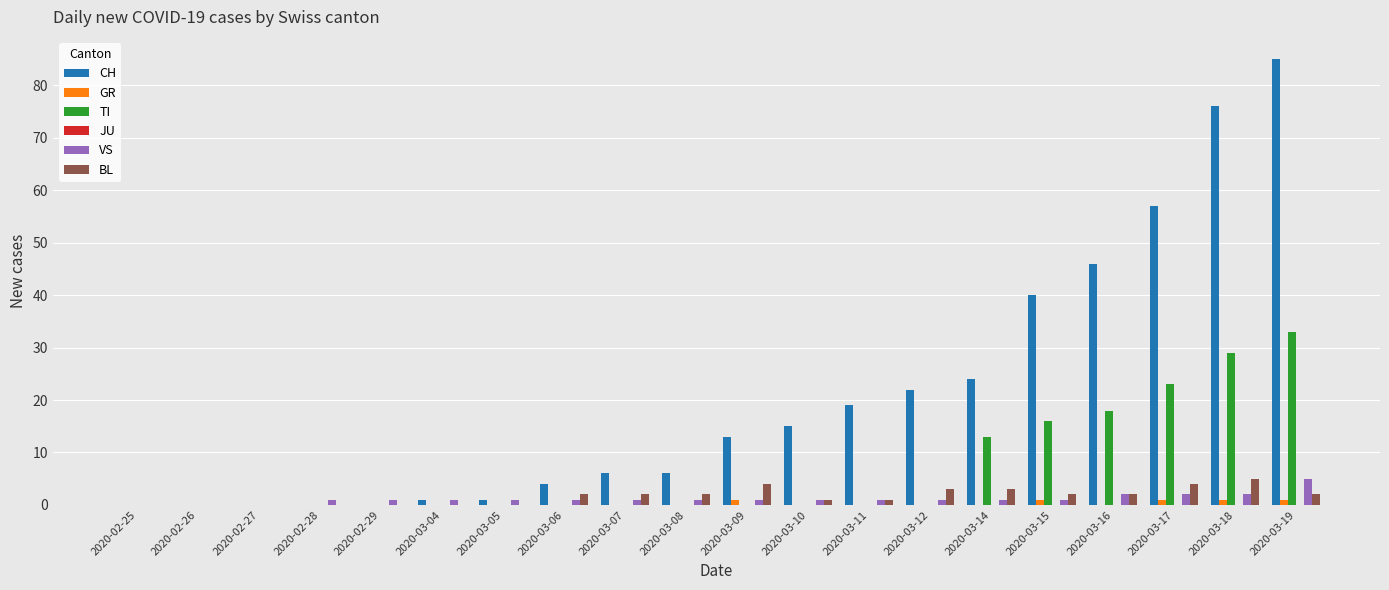

What is the sum of the TI values at 2020-03-16 and 2020-02-27?

18